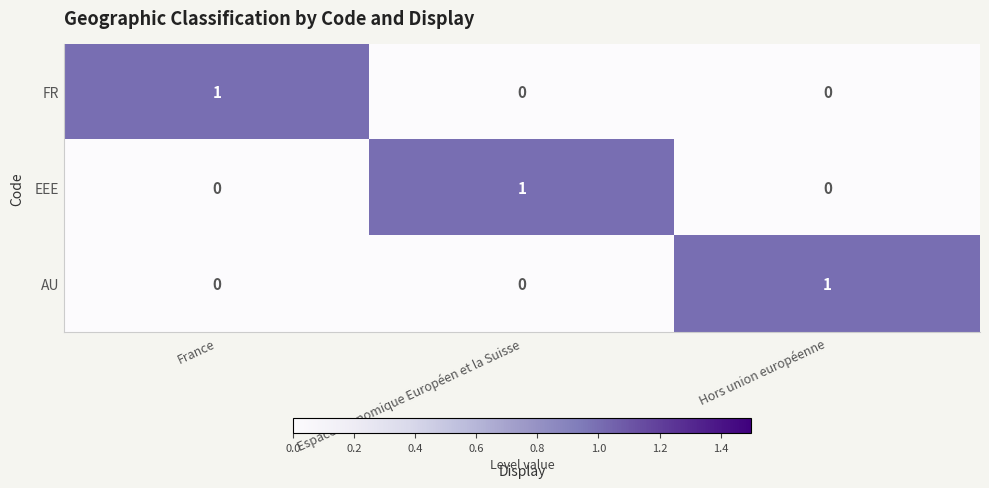

How many values in FR are above zero?

1